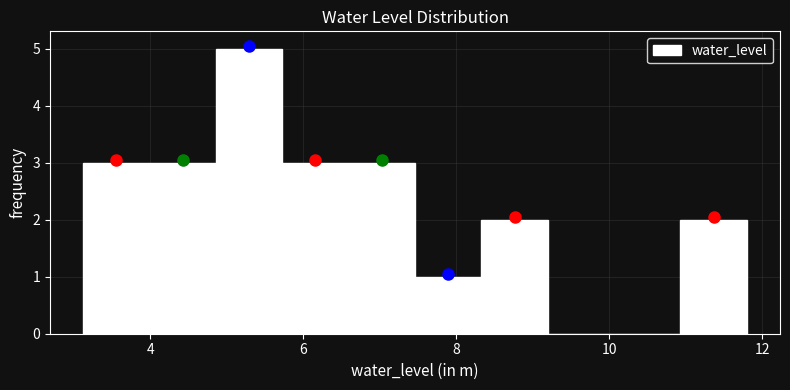

Which range on the x-axis has the tallest bar?

4.8 to 5.8